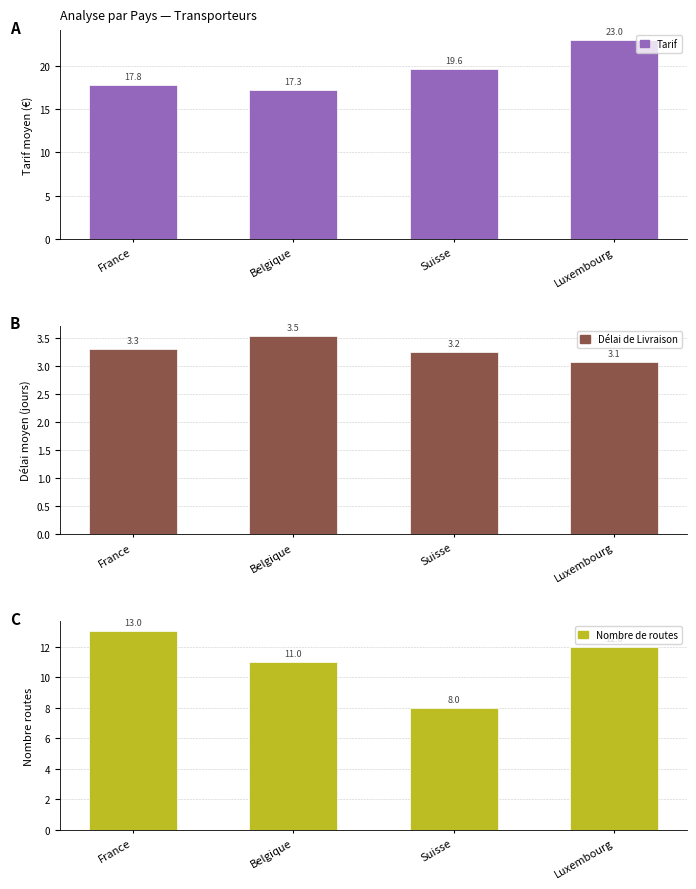

Rank the series at Luxembourg from lowest to highest value.

Délai de Livraison, Nombre de routes, Tarif